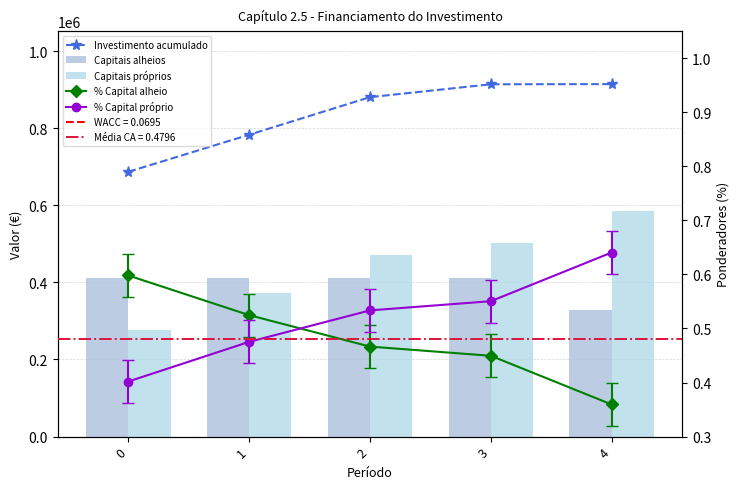

What is the sum of the Capitais alheios values at 1 and 0?

821800.0